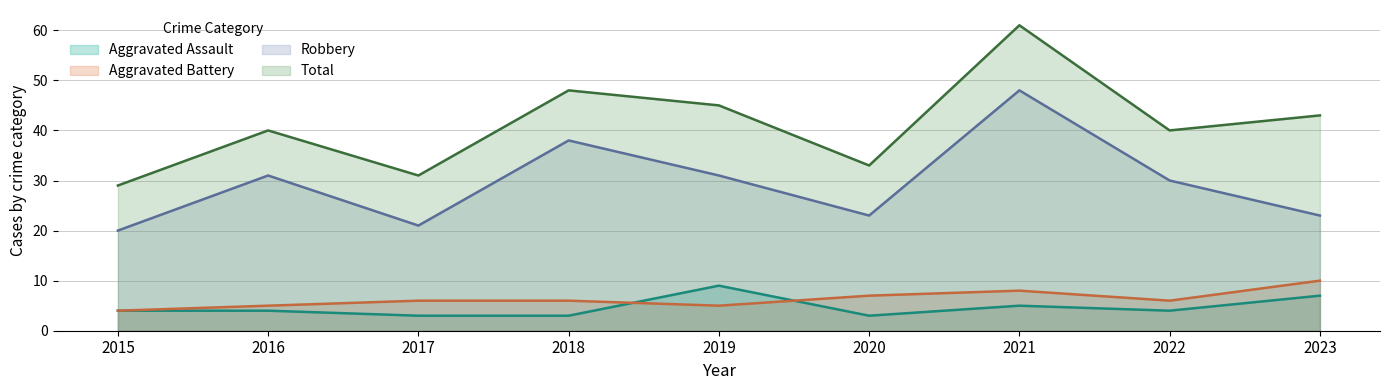

Reading right to left, list all the values displayed in this chart.

Aggravated Assault: 7	4	5	3	9	3	3	4	4
Aggravated Battery: 10	6	8	7	5	6	6	5	4
Robbery: 23	30	48	23	31	38	21	31	20
Total: 43	40	61	33	45	48	31	40	29